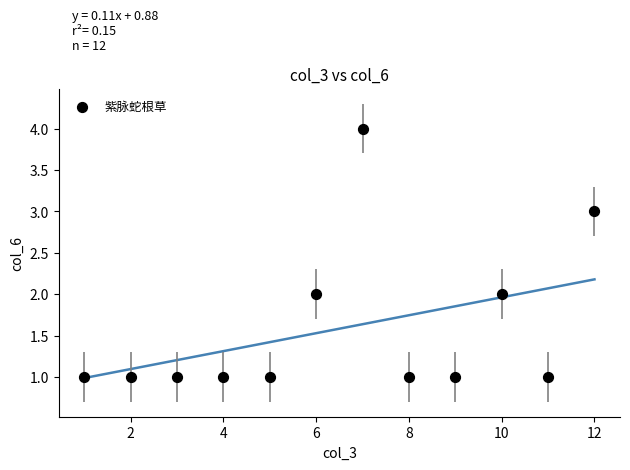

What is the average X value?

6